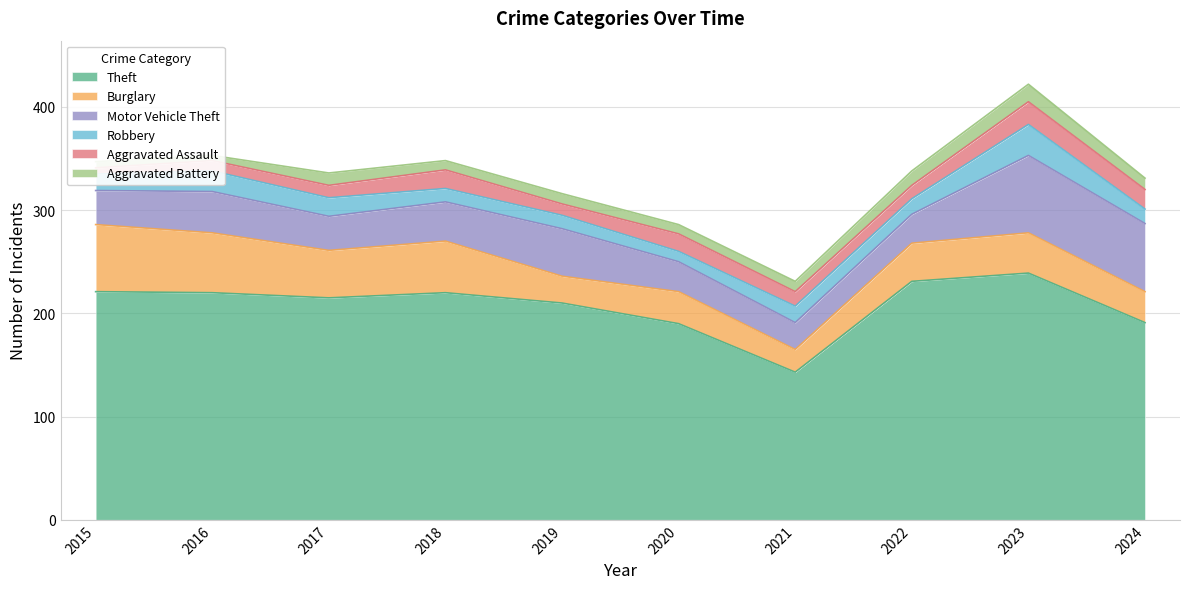

Reading left to right, transcribe all the data shown in this chart.

Theft: 221	220	215	220	210	190	143	231	239	191
Burglary: 65	58	46	50	26	31	22	37	39	30
Motor Vehicle Theft: 33	40	33	38	46	29	26	28	75	66
Robbery: 16	20	18	13	13	10	16	15	30	14
Aggravated Assault: 6	10	12	18	11	17	14	13	22	19
Aggravated Battery: 6	5	12	9	10	9	10	14	17	11